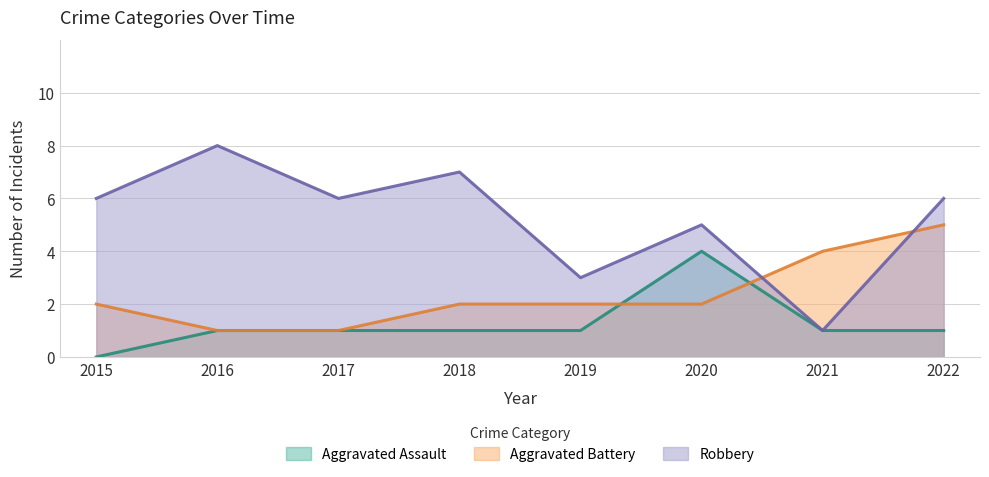

How many data points does each series have?

8